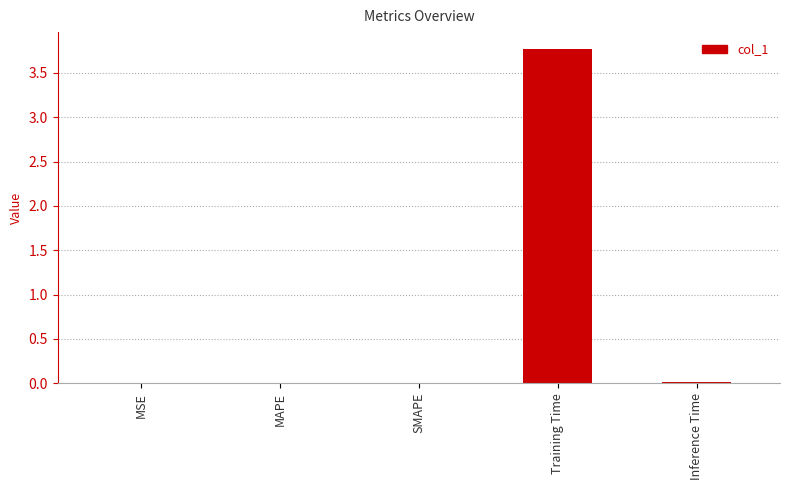

What is the maximum value shown in the chart?

3.8